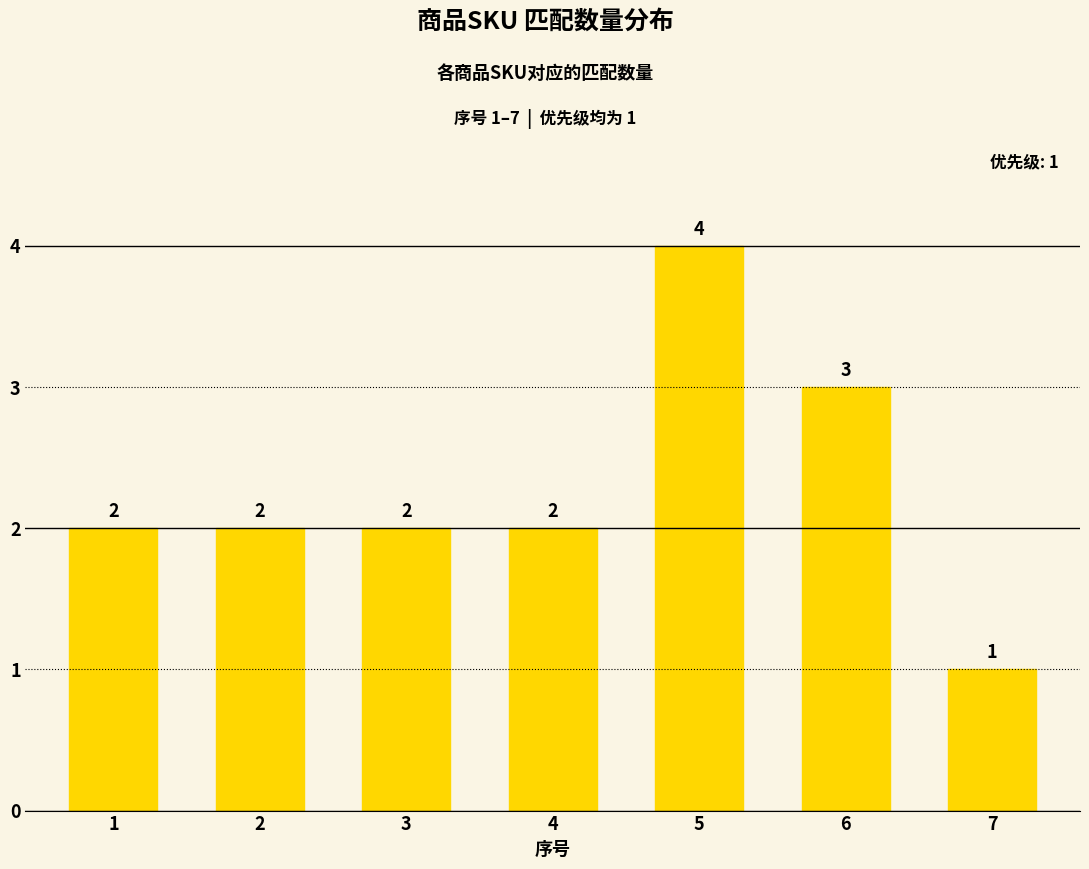

What is the maximum value shown in the chart?

4